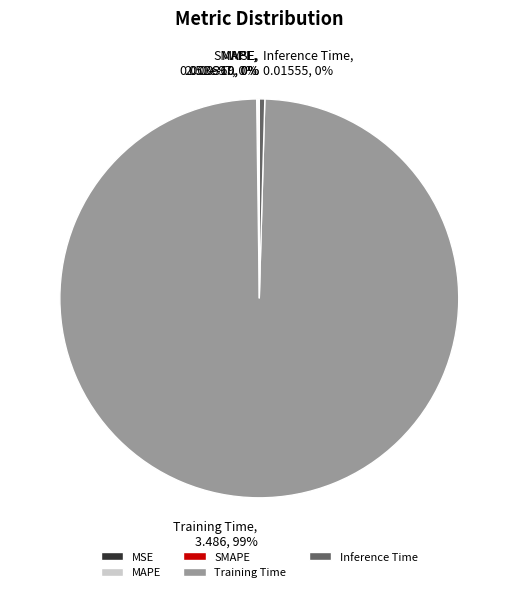

The Training Time slice represents 99% of the pie. True or false?

True